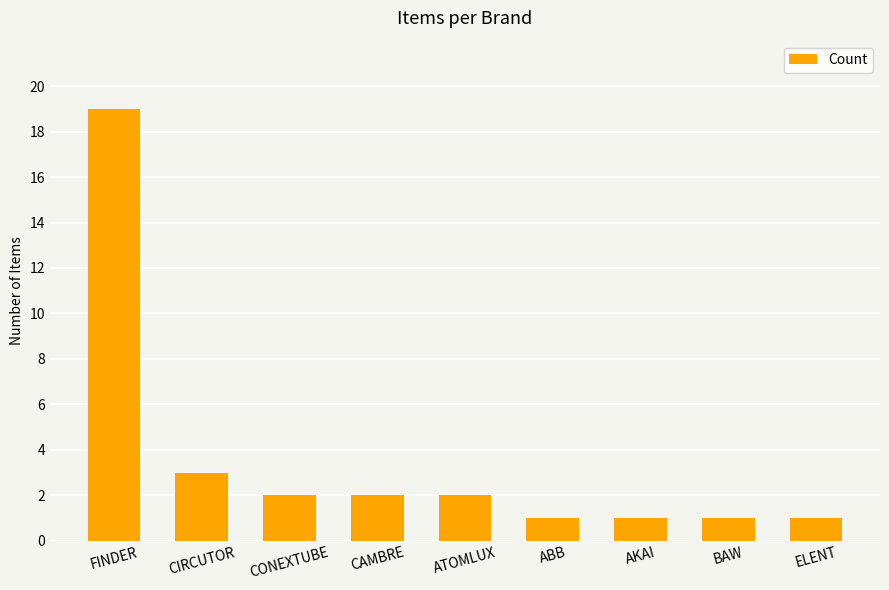

Approximately how many times larger is the value at ABB compared to CIRCUTOR?

0.3